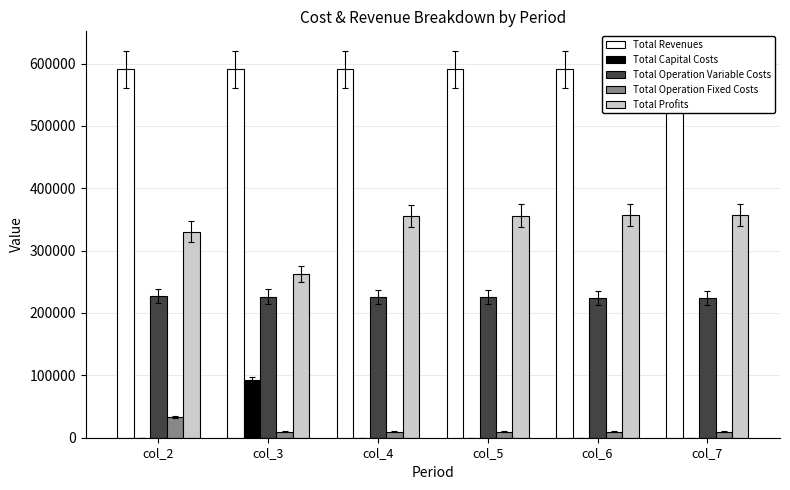

At which category is the sum across all series the highest?

col_7